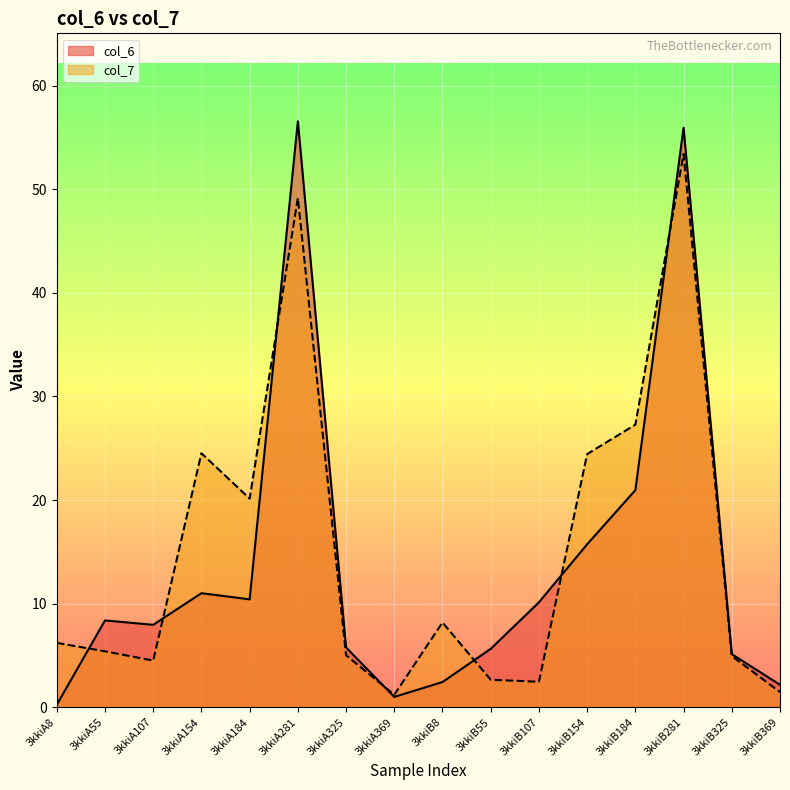

Reading right to left, list all the values displayed in this chart.

col_6: 3kkiB369=2.2	3kkiB325=5.1	3kkiB281=56.0	3kkiB184=21.0	3kkiB154=15.7	3kkiB107=10.1	3kkiB55=5.6	3kkiB8=2.4	3kkiA369=1.0	3kkiA325=5.8	3kkiA281=56.6	3kkiA184=10.4	3kkiA154=11.0	3kkiA107=8.0	3kkiA55=8.4	3kkiA8=0.2
col_7: 3kkiB369=1.5	3kkiB325=4.9	3kkiB281=53.4	3kkiB184=27.3	3kkiB154=24.4	3kkiB107=2.5	3kkiB55=2.6	3kkiB8=8.2	3kkiA369=1.2	3kkiA325=5.0	3kkiA281=49.2	3kkiA184=20.1	3kkiA154=24.5	3kkiA107=4.5	3kkiA55=5.4	3kkiA8=6.2